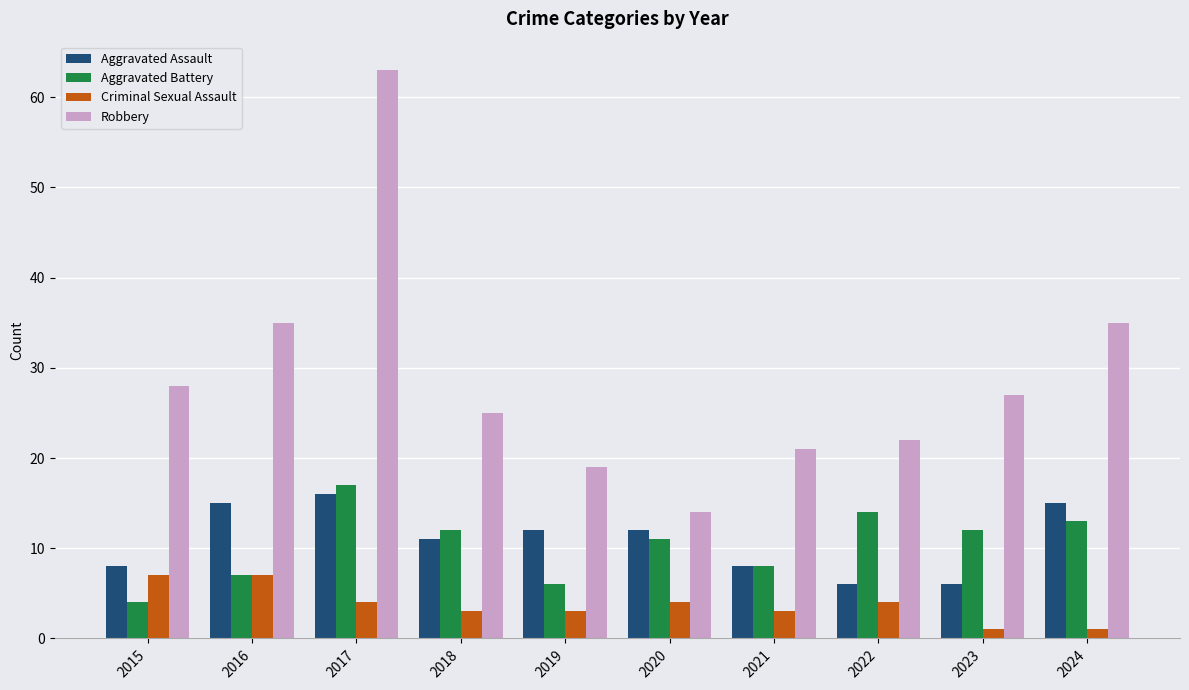

What is the difference between the highest and lowest values at 2022?

18